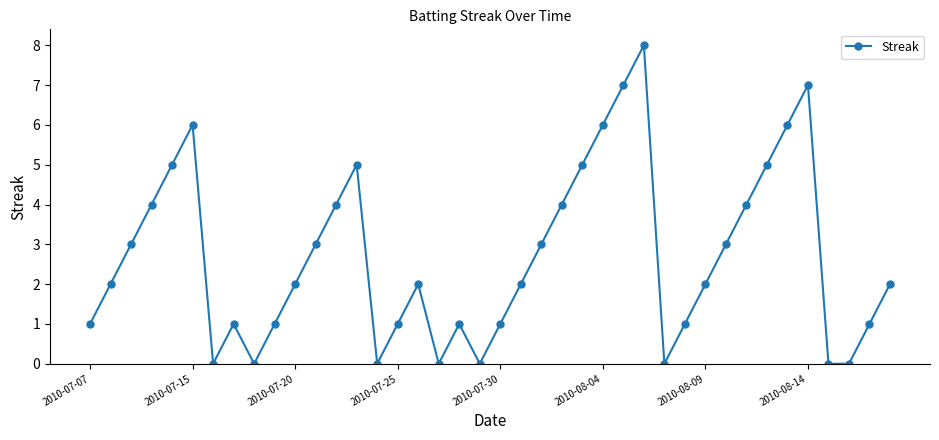

What is the value of the 12th point from the left?

3